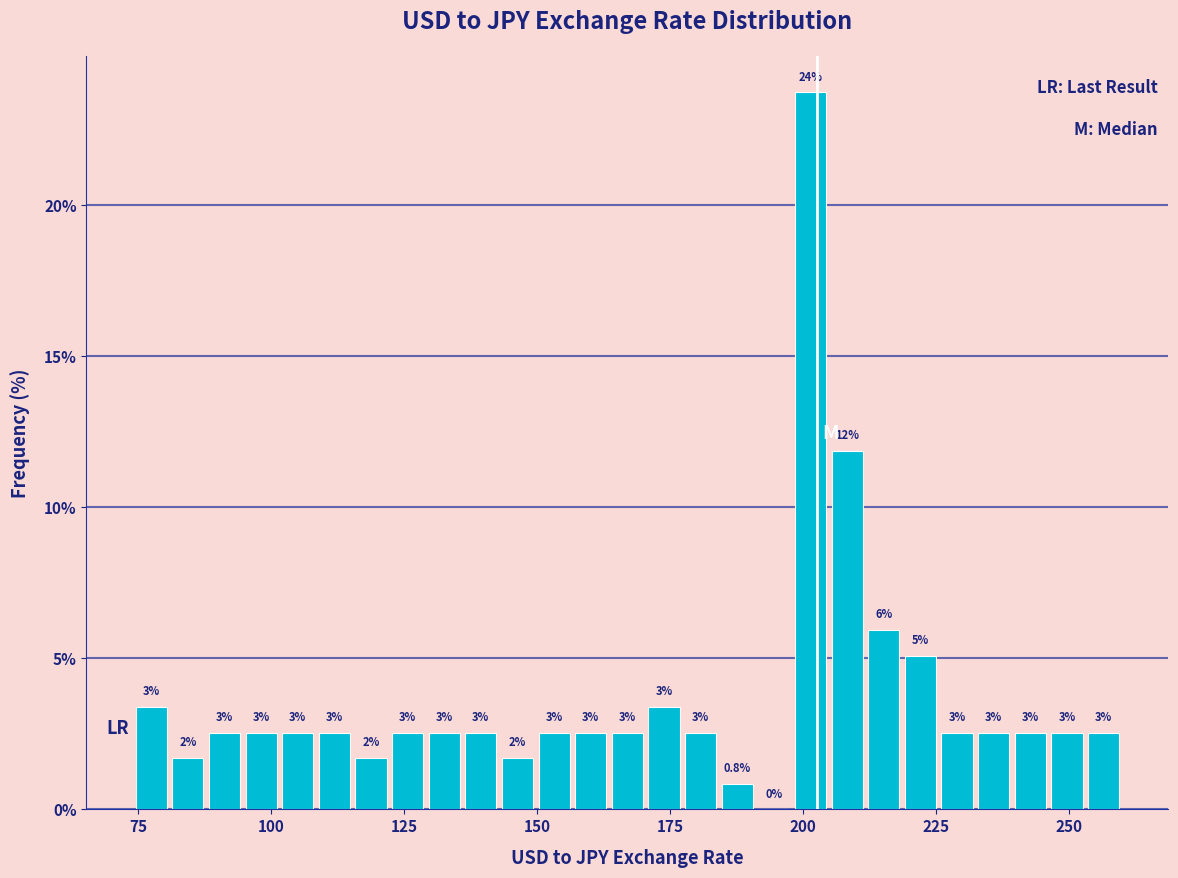

Around what value on the x-axis is the tallest bar? Give the approximate position of its centre, as read against the axis.

200